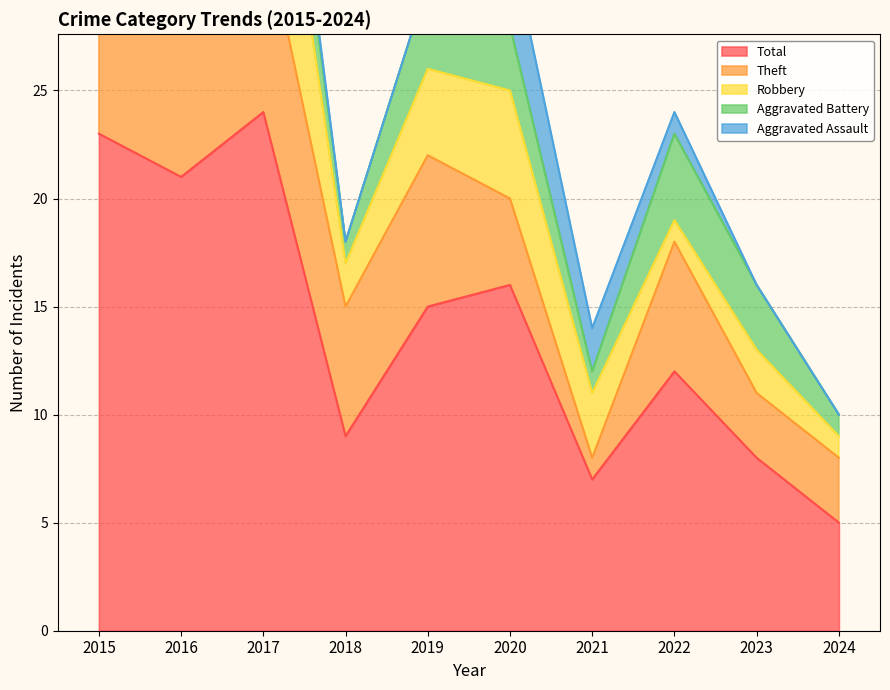

What is the sum of all Aggravated Assault values?

8